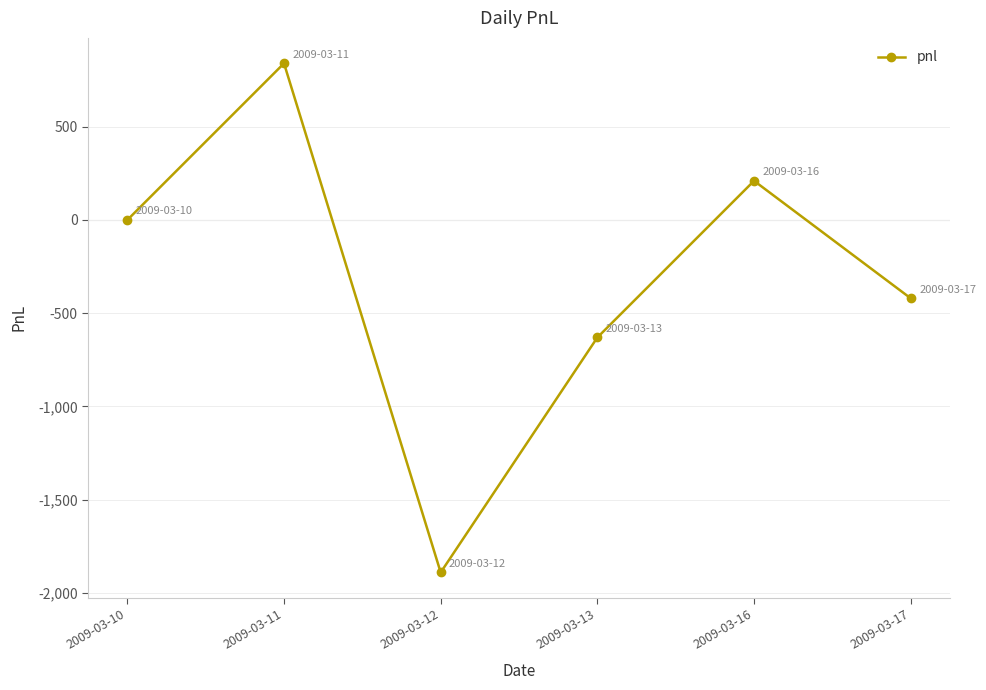

Does the chart have visible grid lines?

Yes